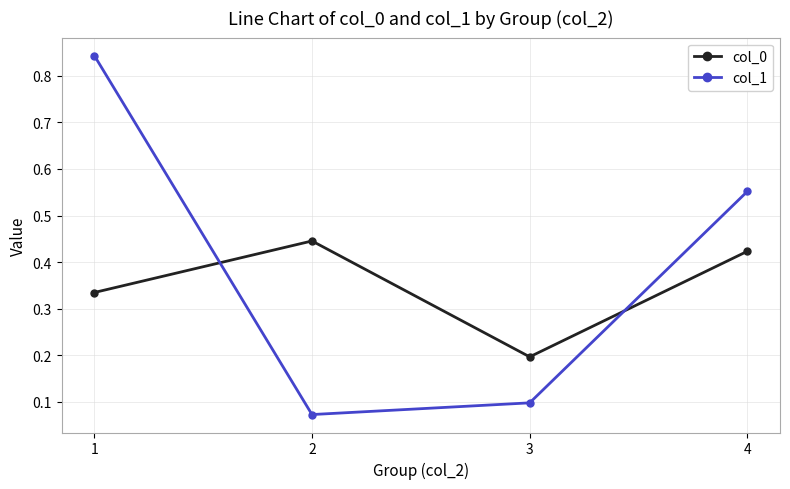

Is the value of col_1 at 3 greater than the value of col_0 at 1?

No